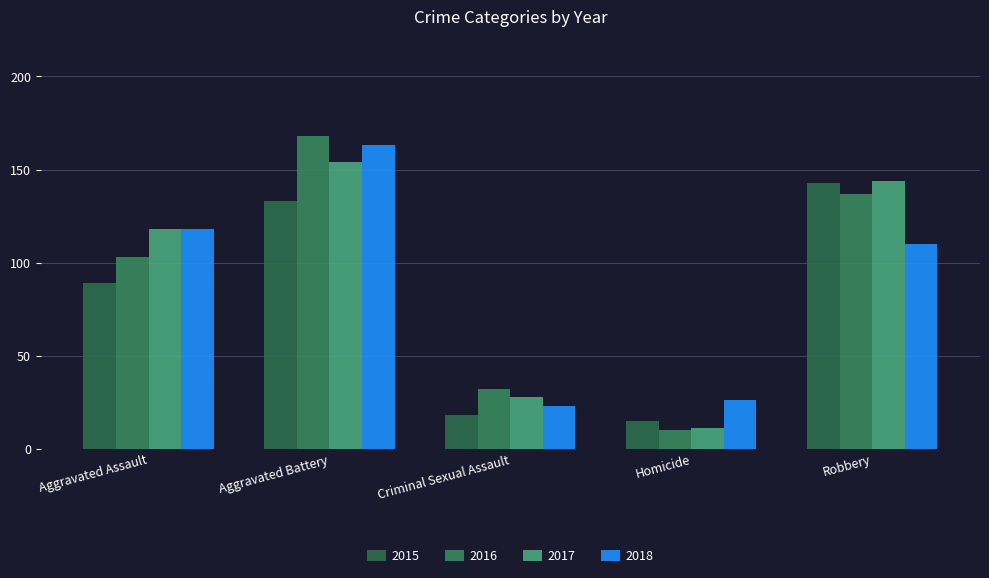

Is it true that 2015 equals 18 at Criminal Sexual Assault?

True